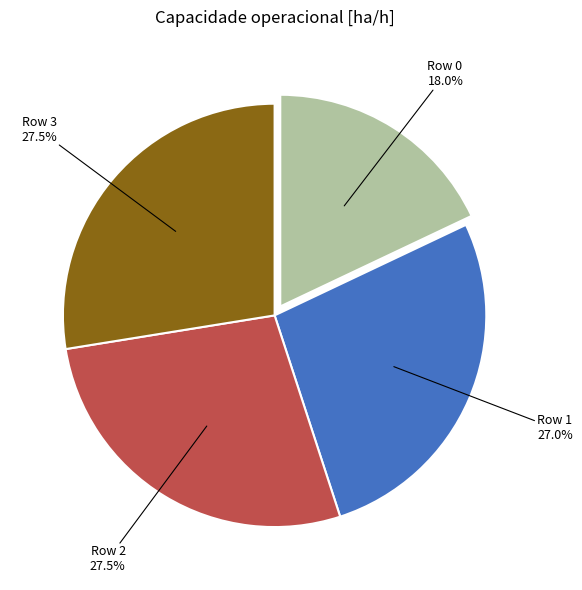

What is the ratio of the value at Row 1 to the value at Row 3?

1.0